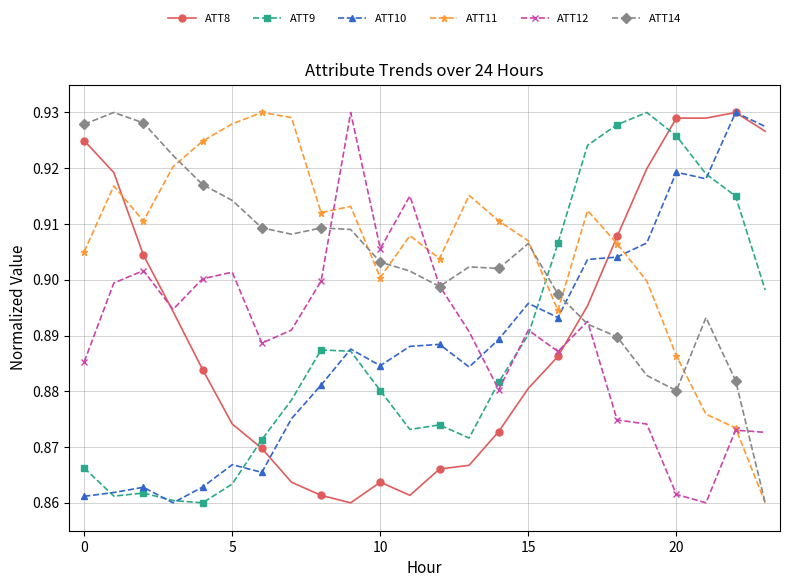

Count the ATT11 values in the range 0 to 1.

24